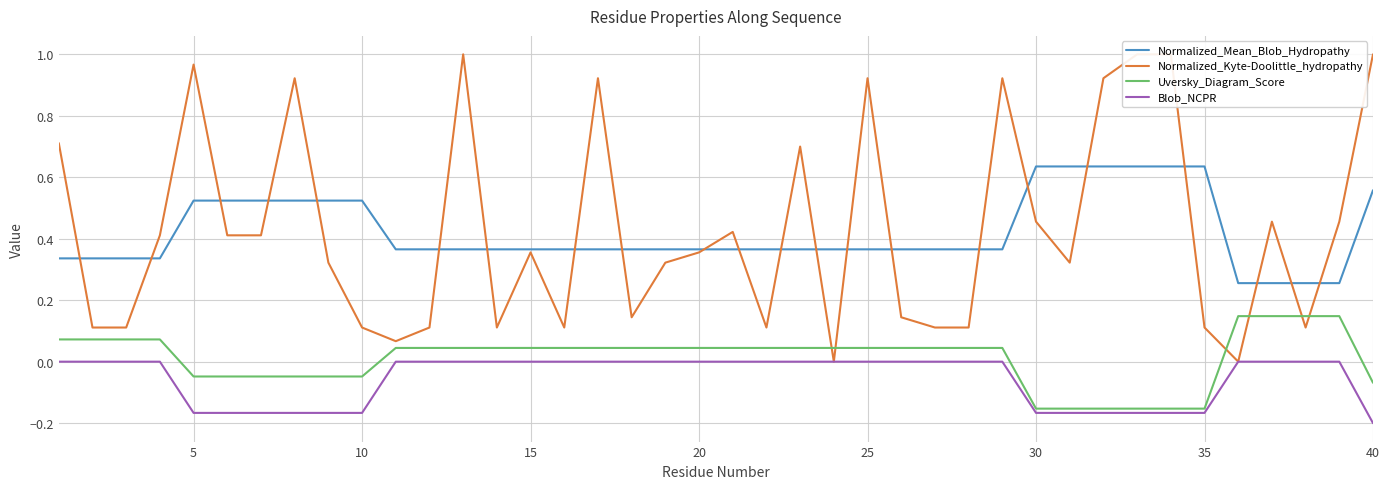

True or false: Uversky_Diagram_Score and Normalized_Mean_Blob_Hydropathy intersect in this chart.

False